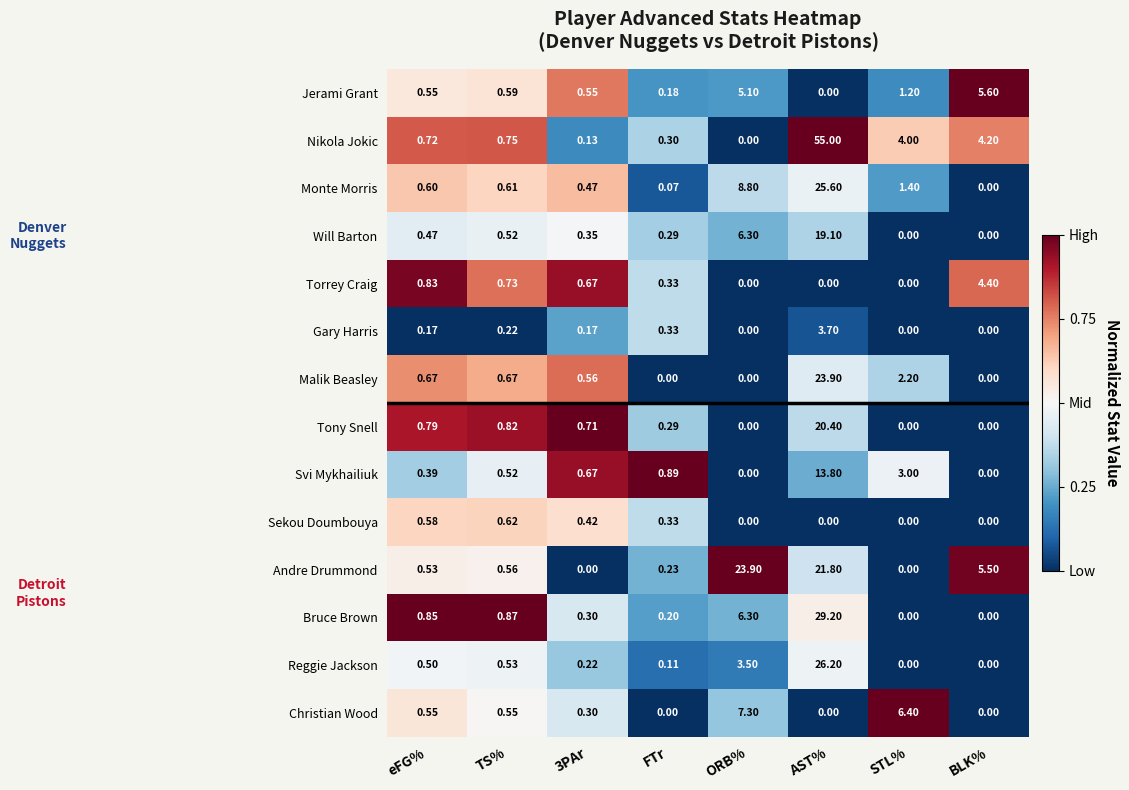

Which series has the largest range (max minus min)?

Nikola Jokic